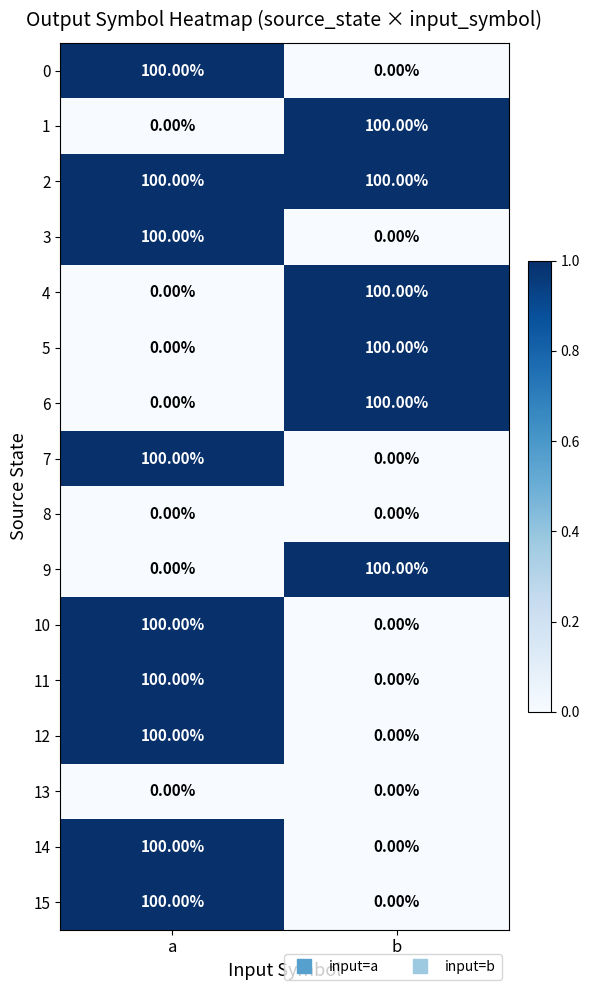

What is the difference between the highest and lowest values at b?

100